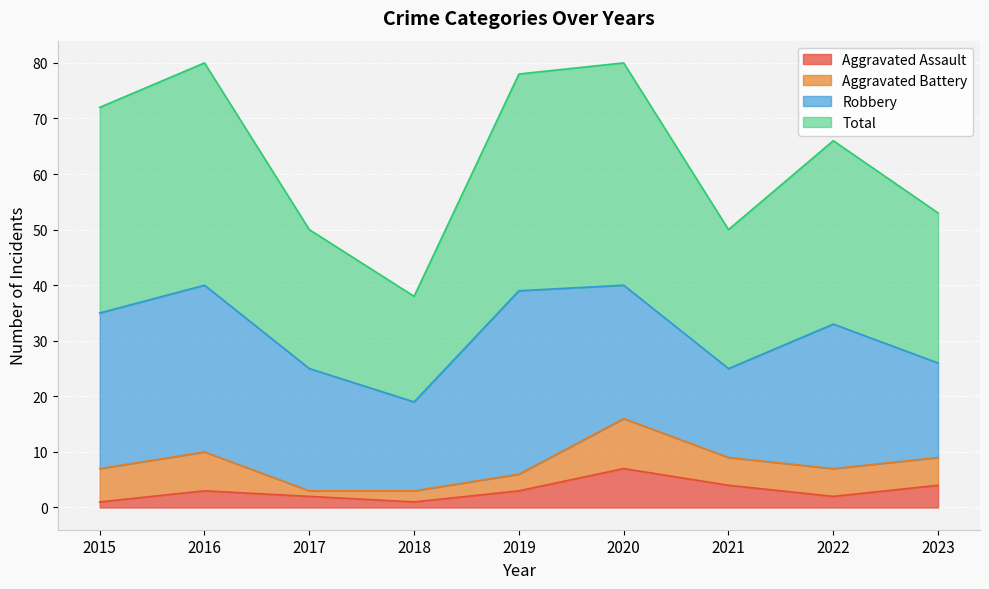

True or false: Total has a value of 80 at 2016.

True